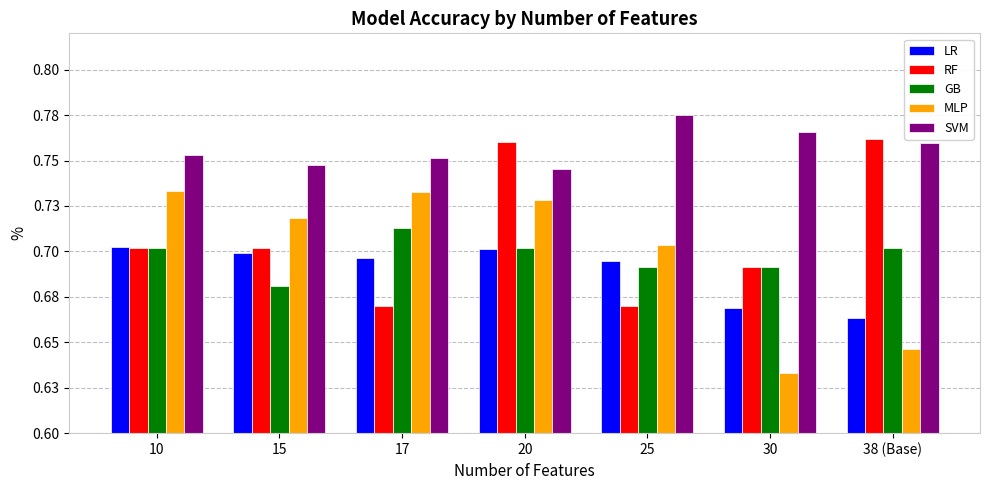

What are all the series names shown in the legend?

LR, RF, GB, MLP, SVM